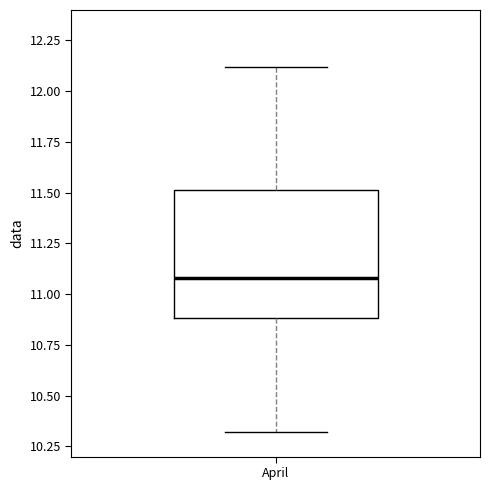

Where is the lower edge of the box for April on the y-axis? The values are not printed on the chart, so give them approximately, as read against the axis.

10.9